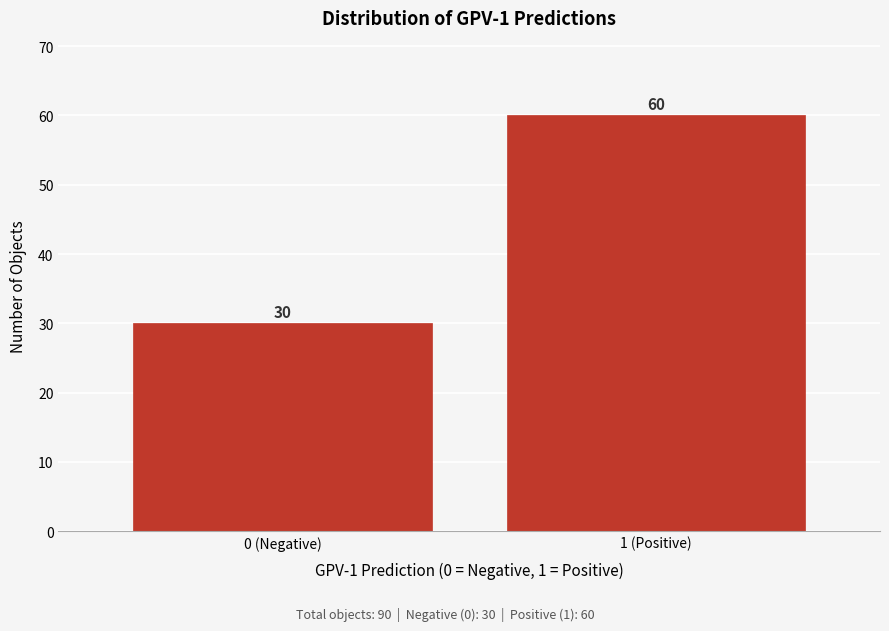

Reading left to right, what are all the values shown in this chart?

30	60